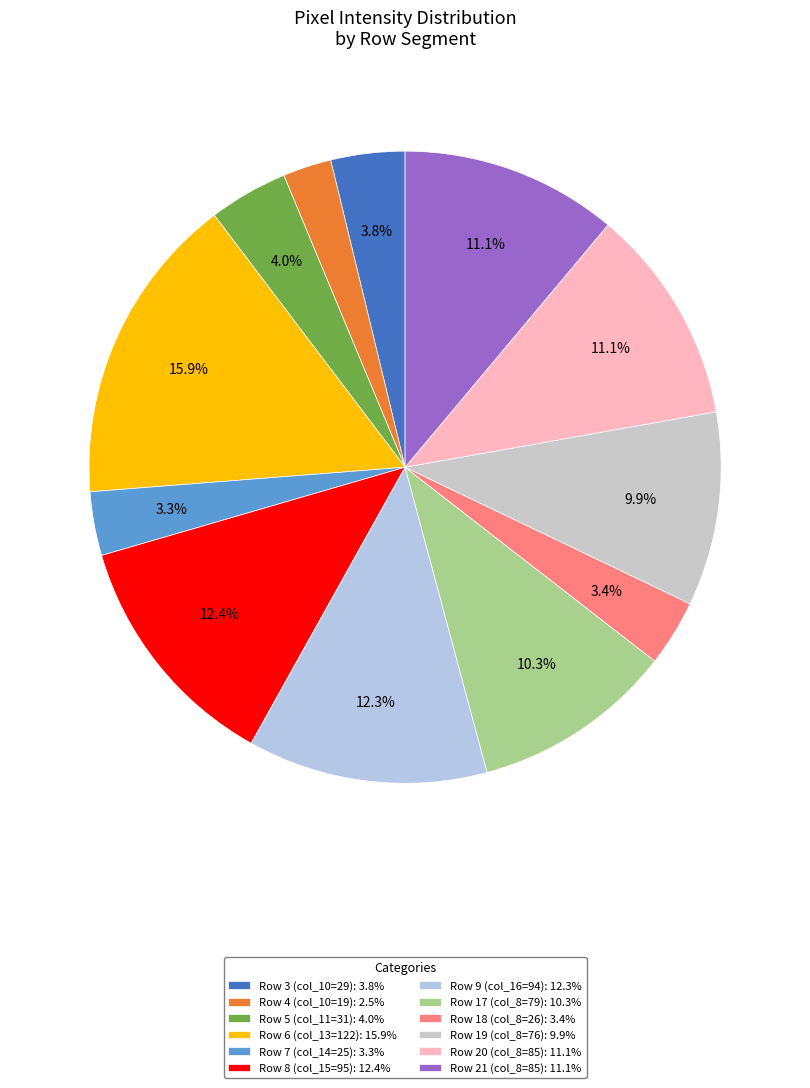

What is the change in value from Row 5 (col_11=31) to Row 6 (col_13=122)?

+91